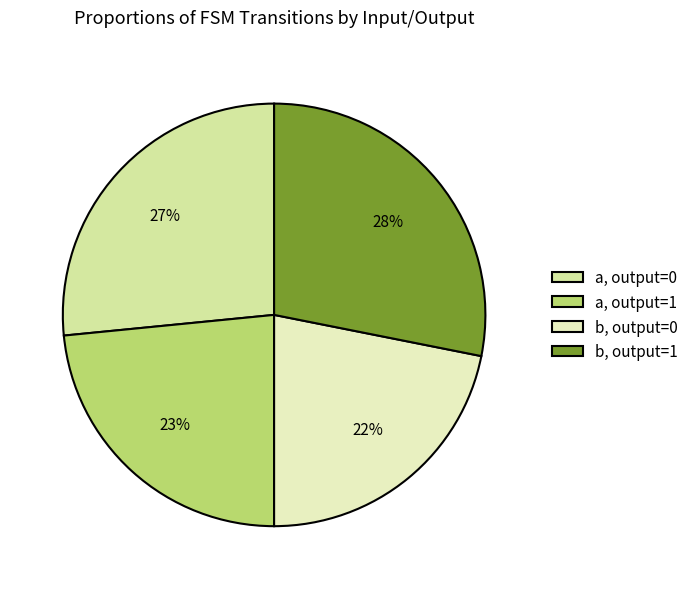

Count the number of slices in the pie.

4